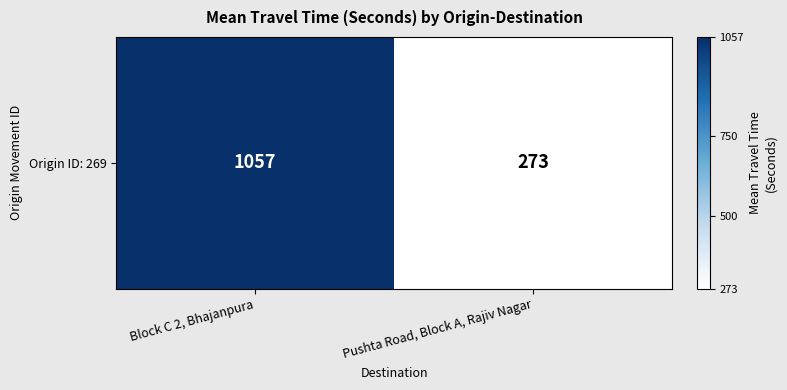

What is the ratio of the value at Pushta Road, Block A, Rajiv Nagar to the value at Block C 2, Bhajanpura?

0.3